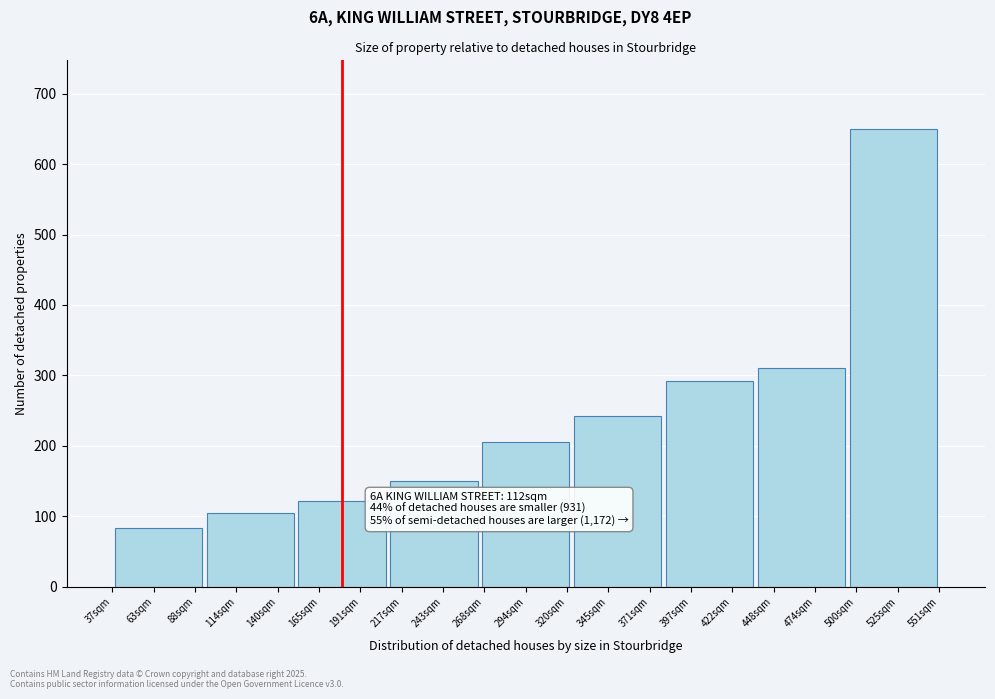

Reading left to right, transcribe all the data shown in this chart.

83.4	104.3	121.7	150.3	204.7	242.3	291.7	311.1	650.0